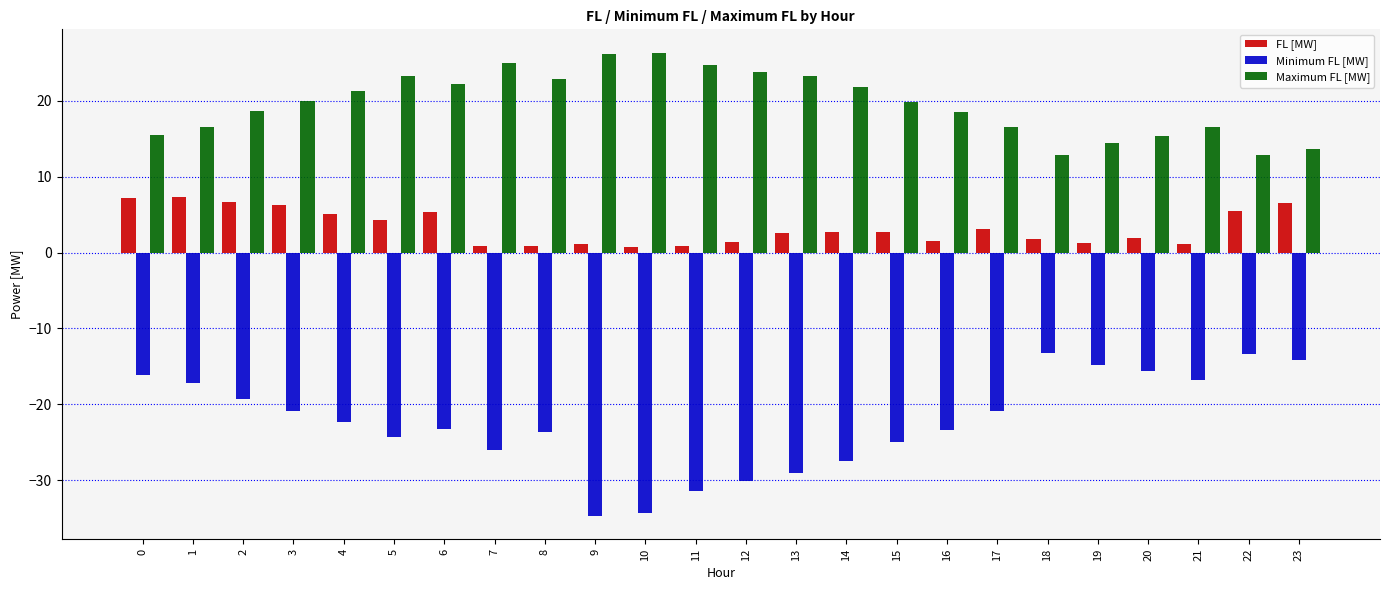

What is the maximum value shown in the chart?

26.3